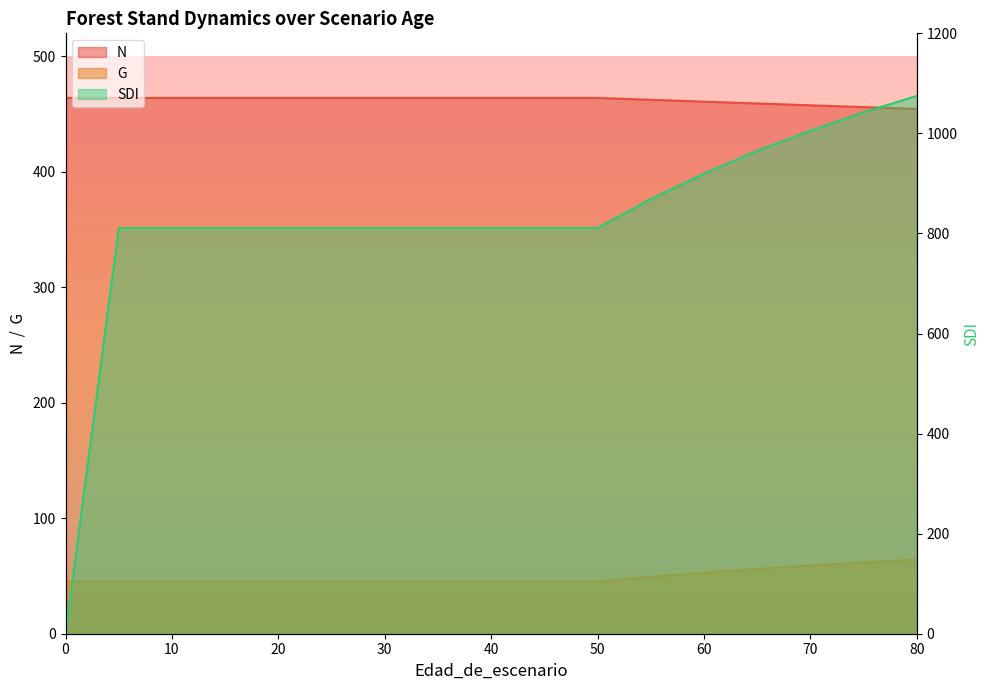

What is the total value across all series at 40?

1320.1